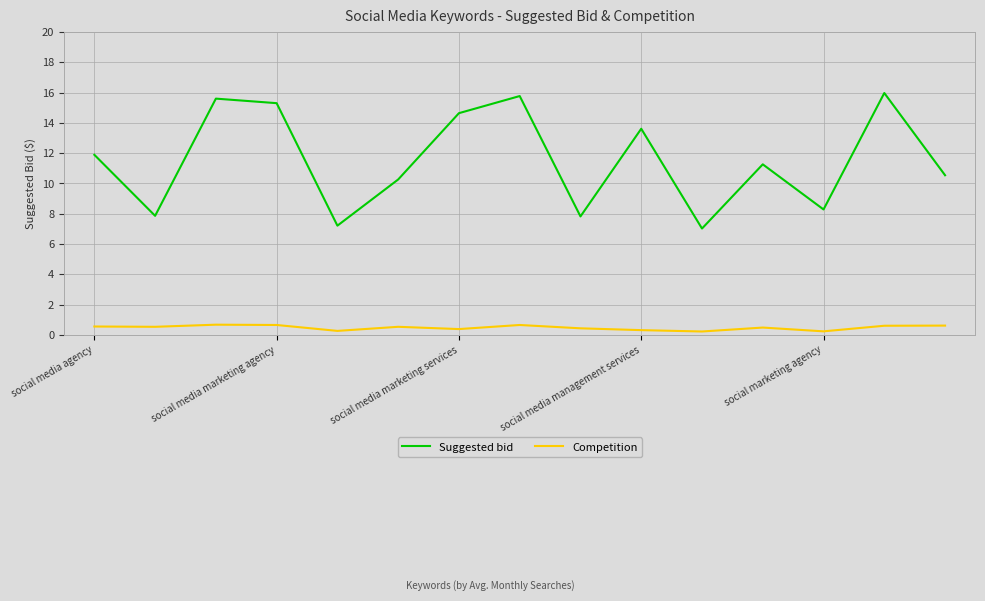

Rank the series by their maximum value, from highest to lowest.

Suggested bid, Competition